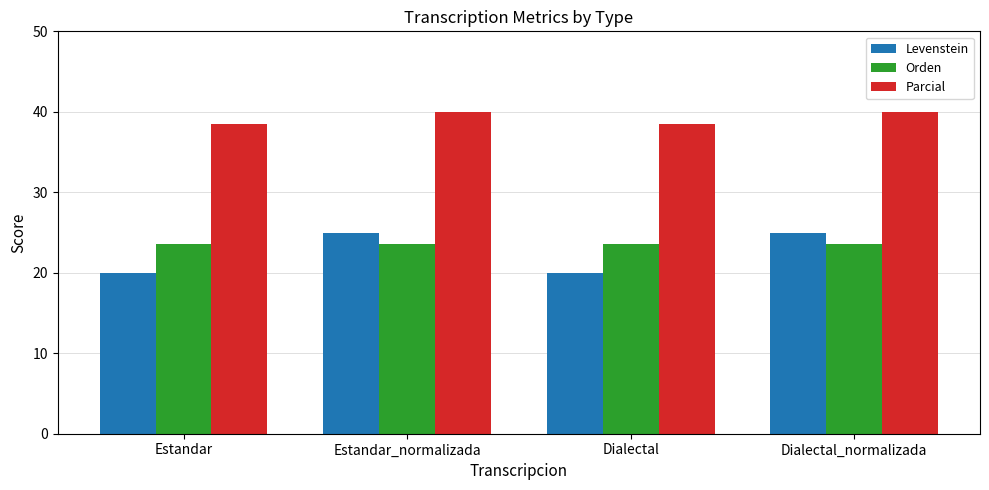

What is the lowest value of the Parcial series?

38.5